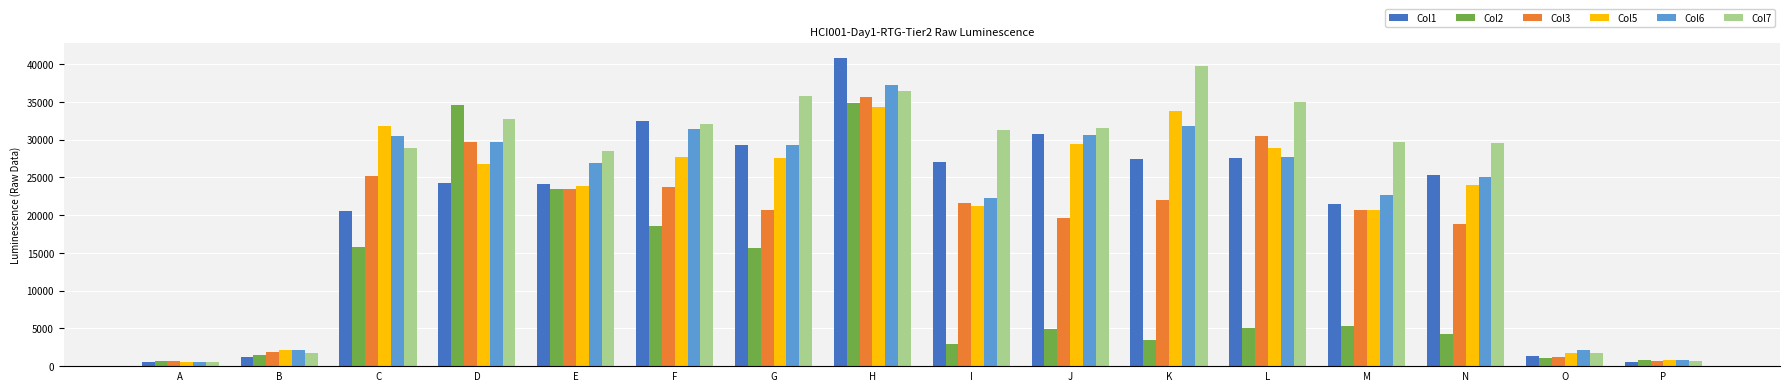

Which series has the largest total across all categories?

Col7